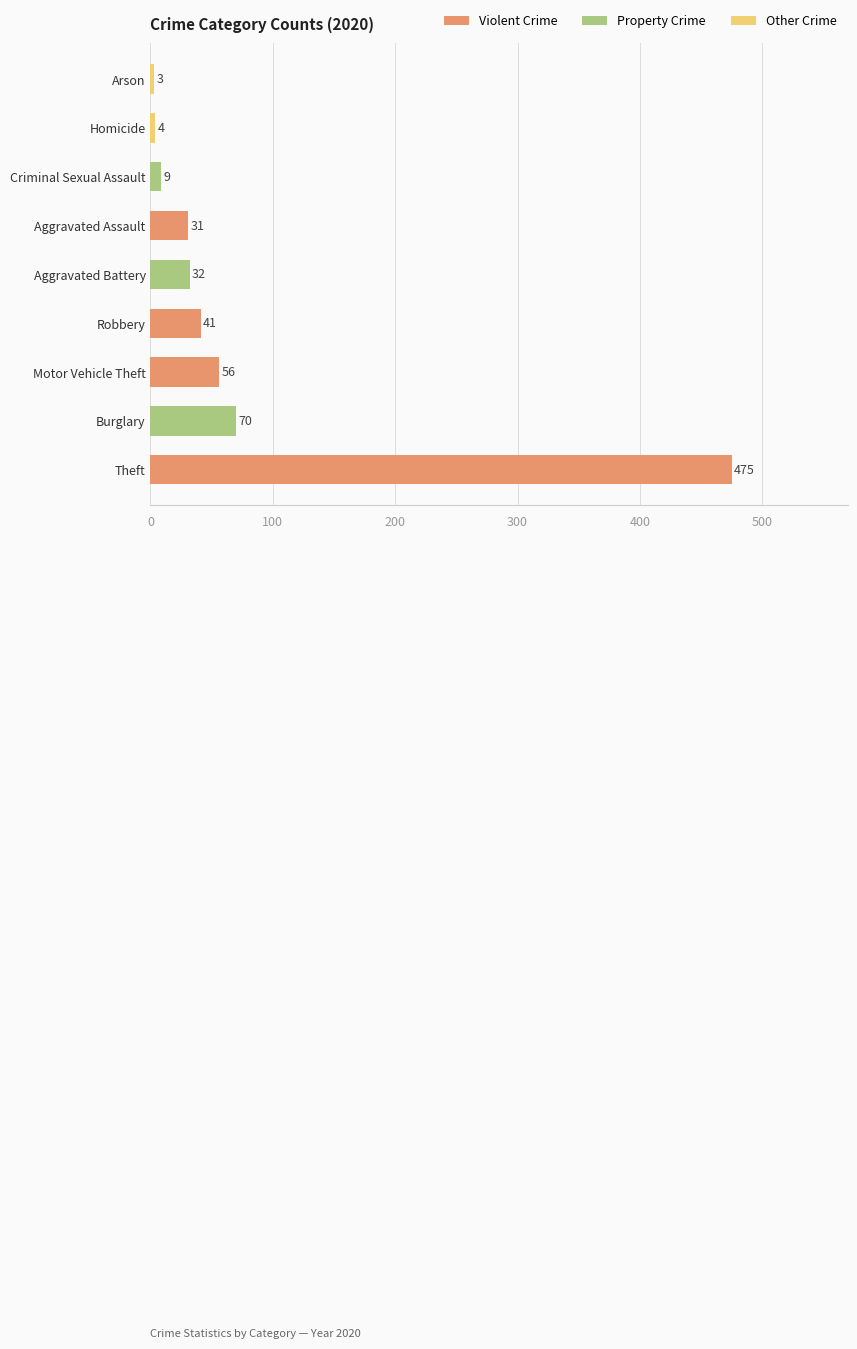

Does the chart contain stacked bars?

No